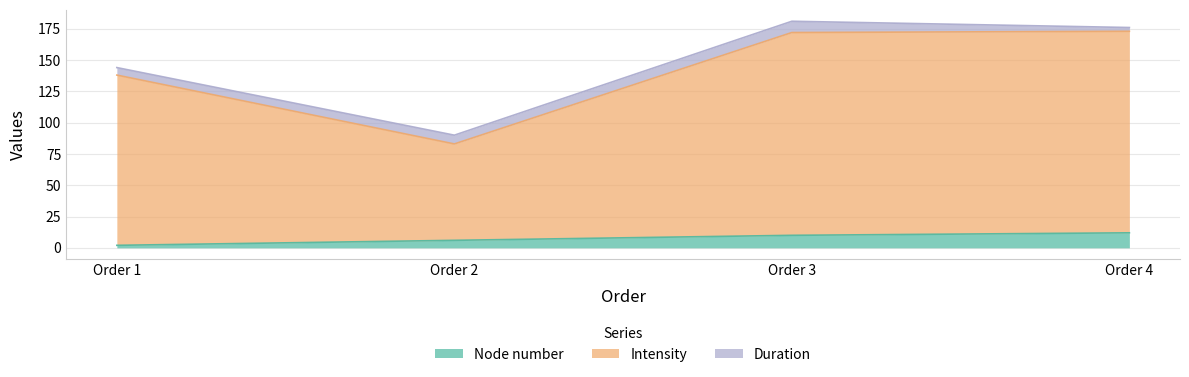

Which category has the lowest value in the Node number series?

Order 1